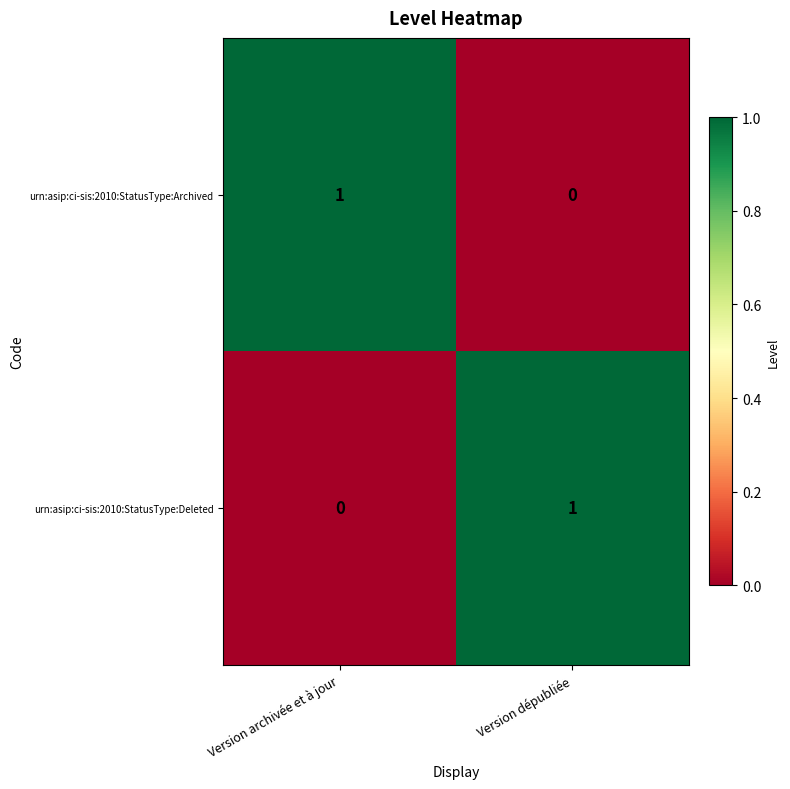

The value of urn:asip:ci-sis:2010:StatusType:Archived at Version dépubliée is 0. True or false?

True